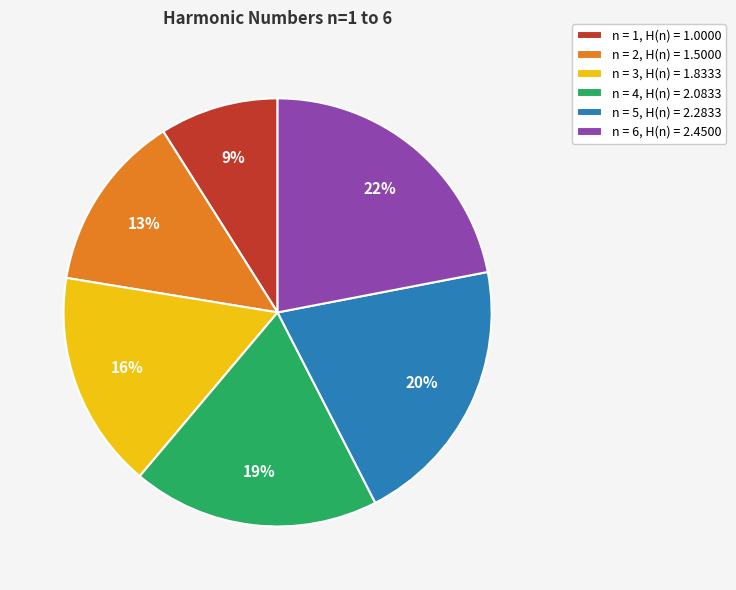

Does n = 2, H(n) = 1.5000 represent more than half of the total?

No